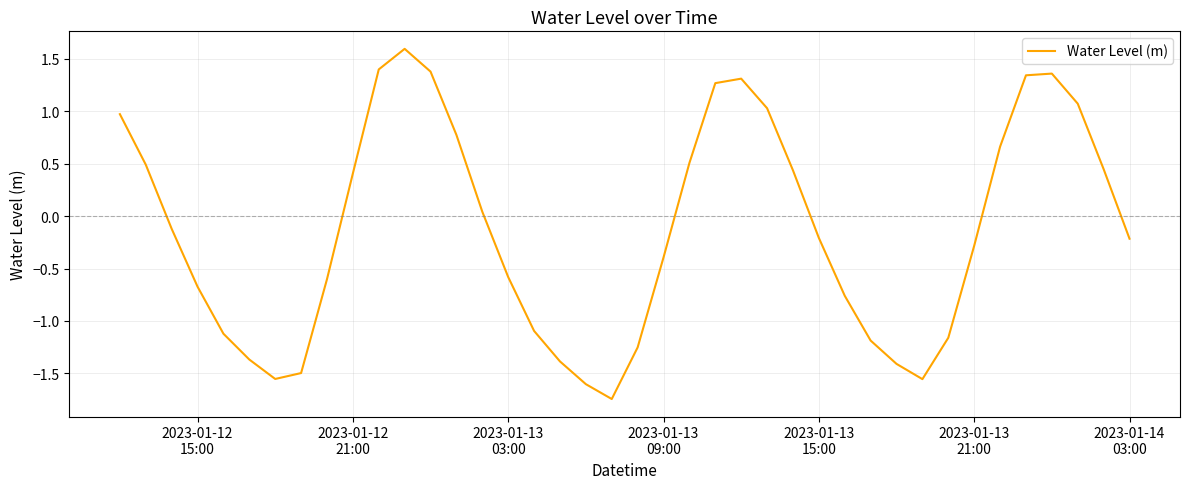

Does the chart have visible grid lines?

Yes